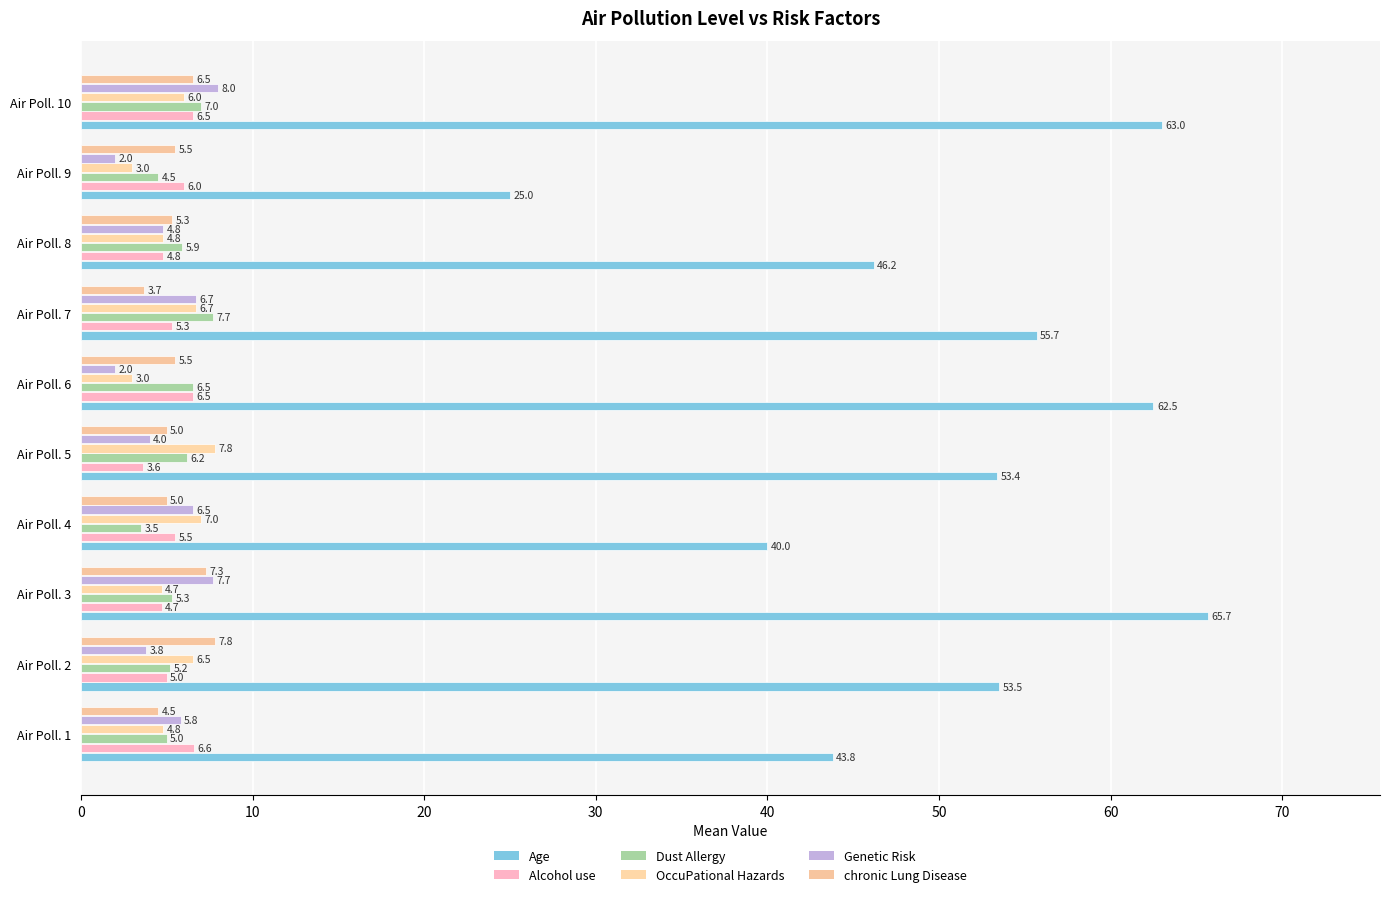

Reading left to right, extract all data points from this chart.

Age: 43.8	53.5	65.7	40.0	53.4	62.5	55.7	46.2	25.0	63.0
Alcohol use: 6.6	5.0	4.7	5.5	3.6	6.5	5.3	4.8	6.0	6.5
Dust Allergy: 5.0	5.2	5.3	3.5	6.2	6.5	7.7	5.9	4.5	7.0
OccuPational Hazards: 4.8	6.5	4.7	7.0	7.8	3.0	6.7	4.8	3.0	6.0
Genetic Risk: 5.8	3.8	7.7	6.5	4.0	2.0	6.7	4.8	2.0	8.0
chronic Lung Disease: 4.5	7.8	7.3	5.0	5.0	5.5	3.7	5.3	5.5	6.5